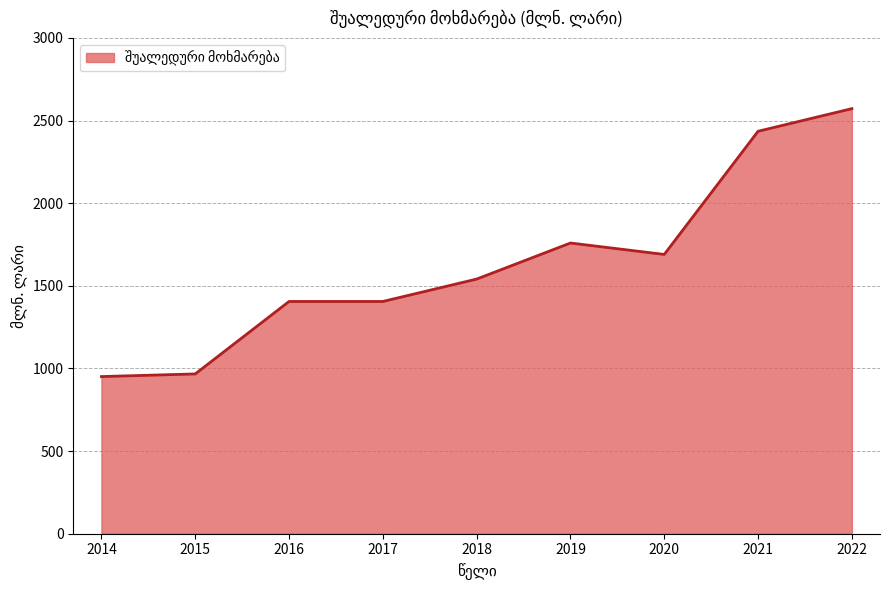

What is the change in value from 2016 to 2022?

+1166.7